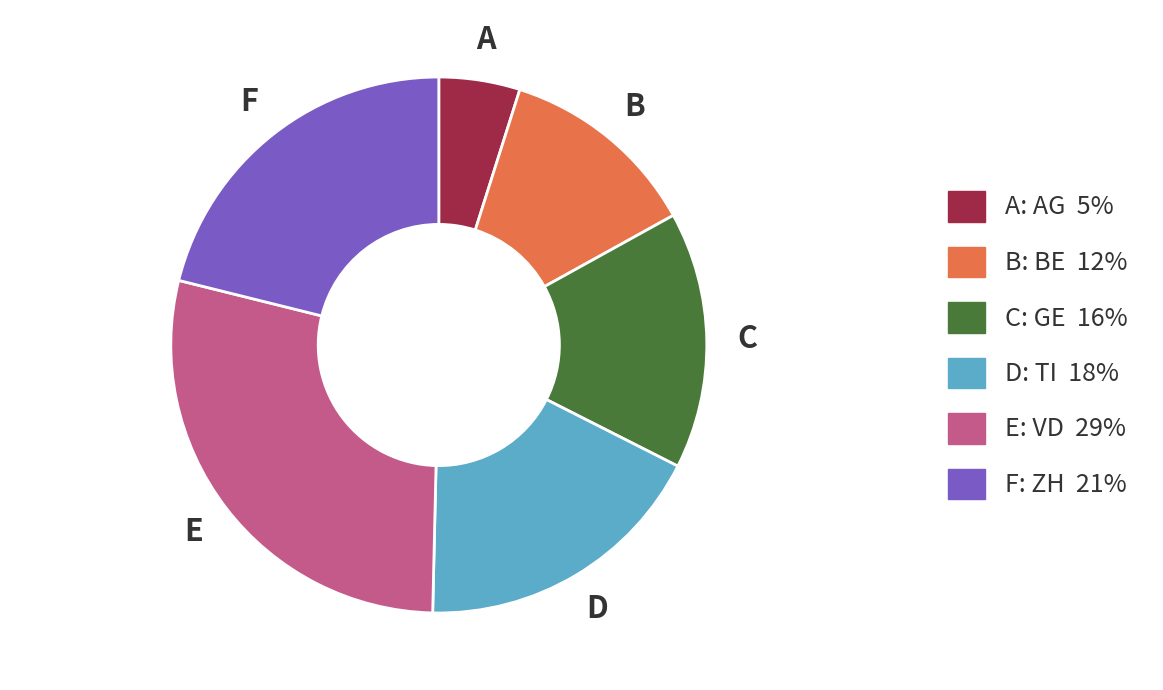

Does any single category account for the majority?

No